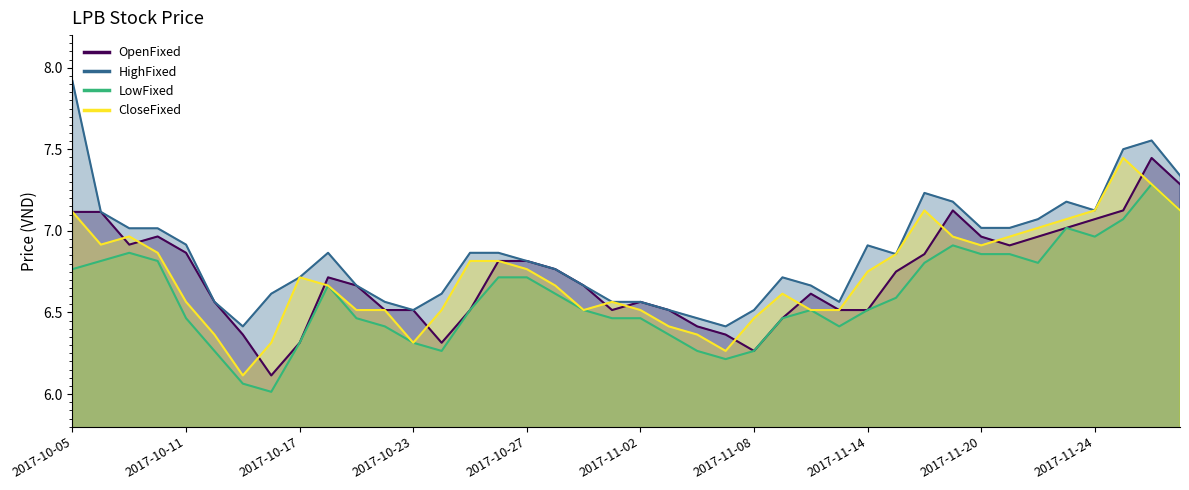

What is the difference between the maximum and minimum values in the OpenFixed series?

1.3